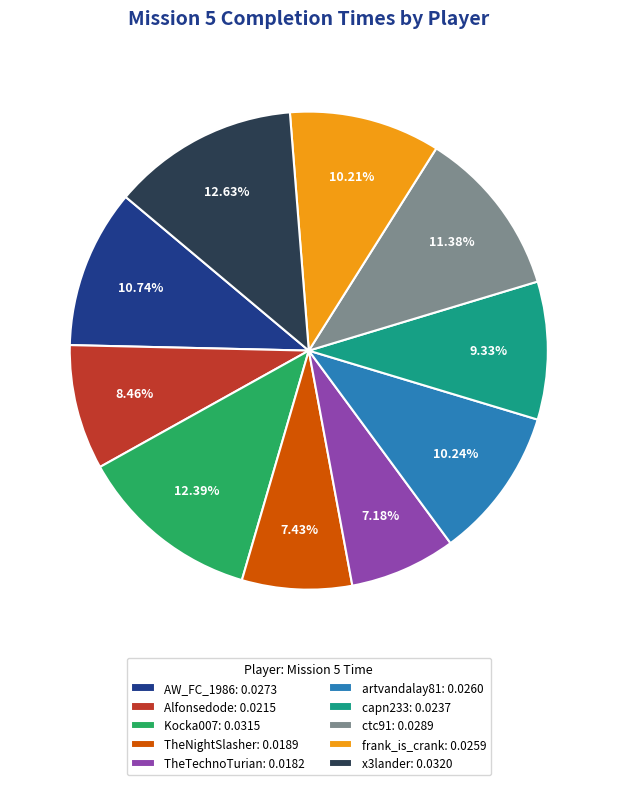

Is the sum of capn233: 0.0237 and x3lander: 0.0320 greater than half?

No